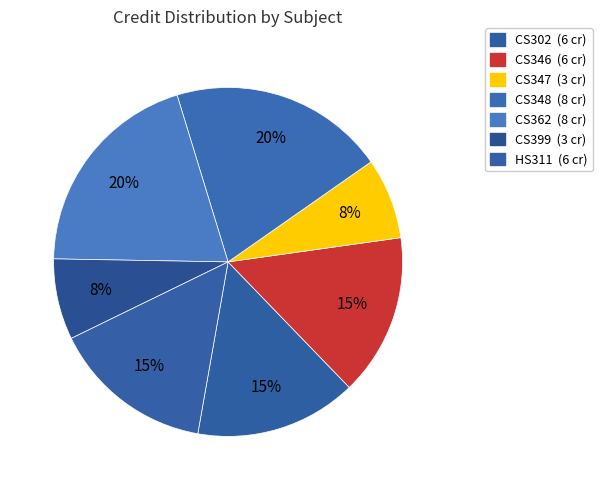

How many segments does this pie chart have?

7